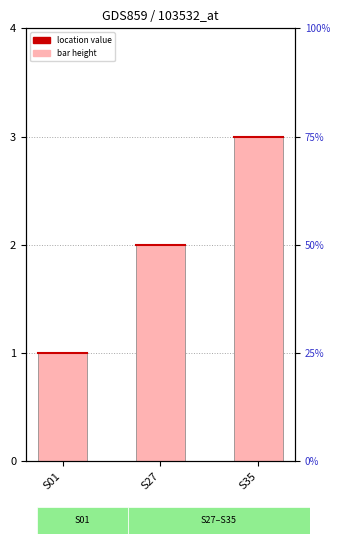

At which label does the data first exceed 2?

S35